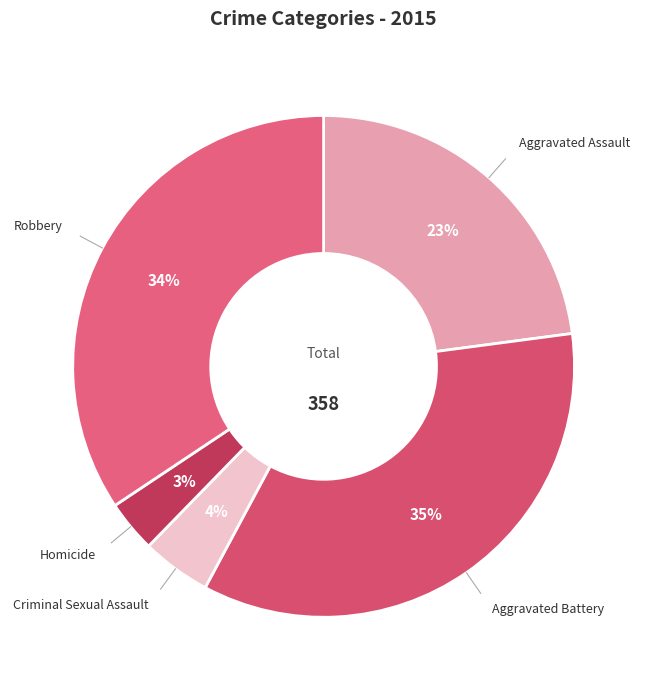

To the nearest percent, what is the combined percentage of Aggravated Battery and Criminal Sexual Assault?

39%